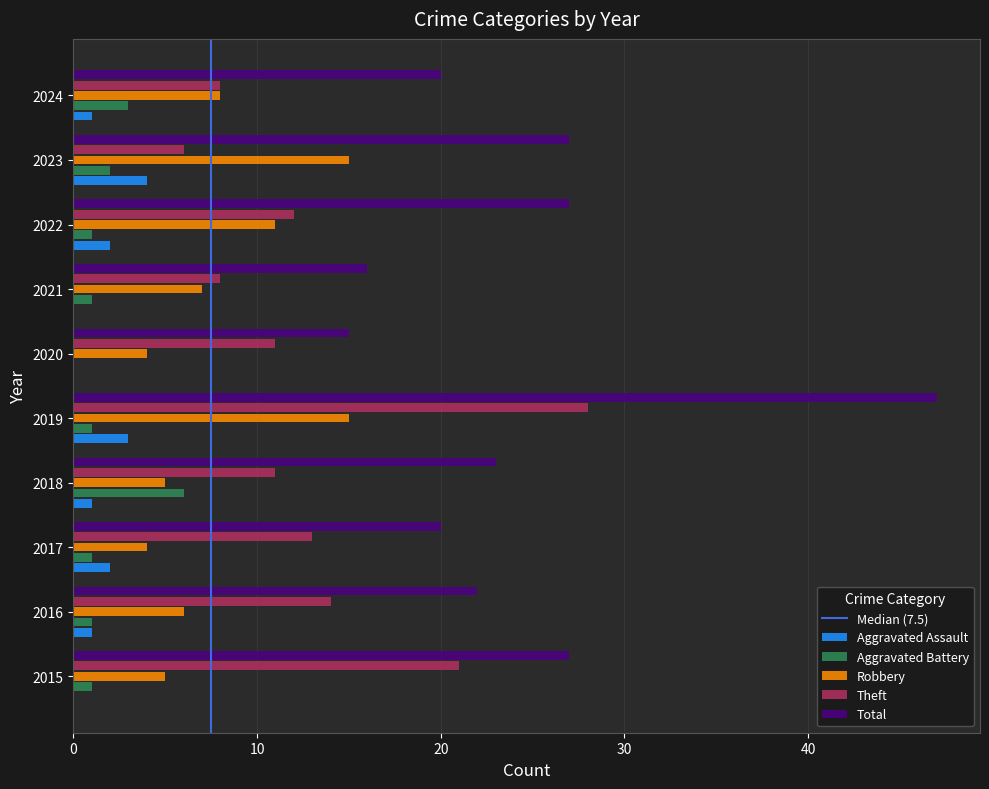

Read the Aggravated Battery value at 2018.

6